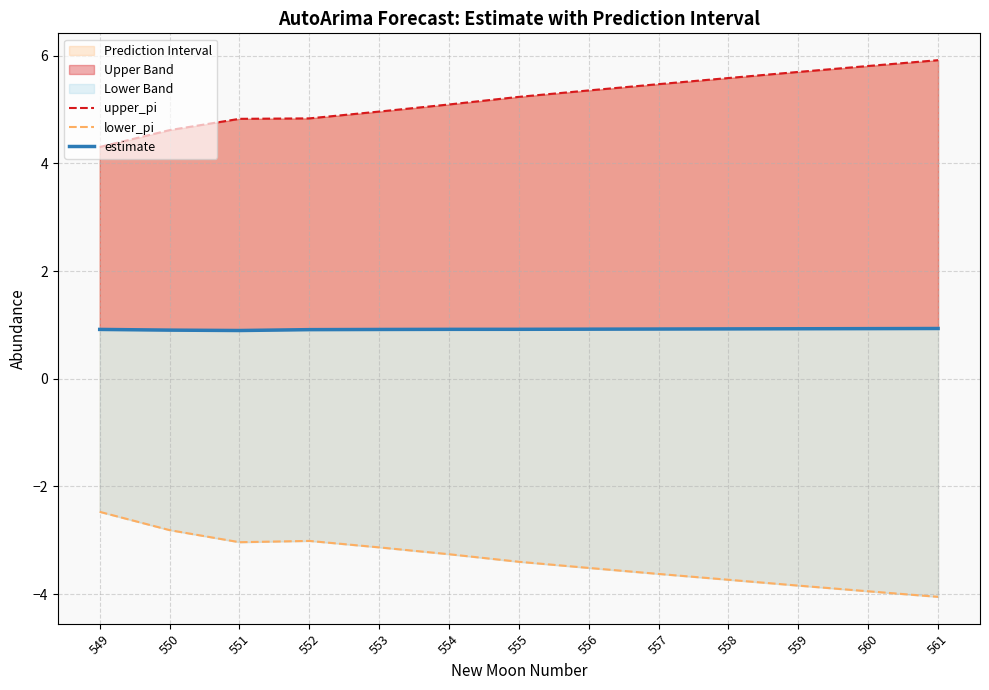

How many values in the upper_pi series exceed 5?

8